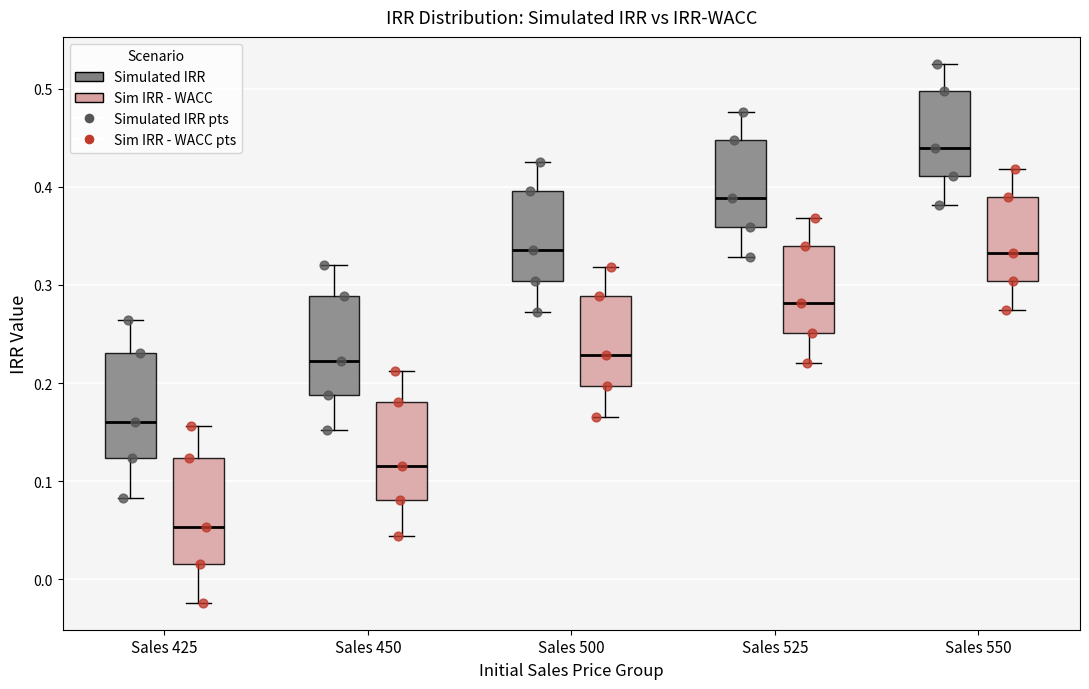

Reading left to right, read every box against the y-axis: the position of its median line, the range the box covers, and the ends of its whiskers. The values are not printed on the chart, so give them approximately, as read against the axis.

Sales 425 (Simulated IRR): median 0.16, box 0.12 to 0.23, whiskers 0.08 to 0.26
Sales 425 (Sim IRR - WACC): median 0.05, box 0.02 to 0.12, whiskers -0.02 to 0.16
Sales 450 (Simulated IRR): median 0.22, box 0.19 to 0.29, whiskers 0.15 to 0.32
Sales 450 (Sim IRR - WACC): median 0.12, box 0.08 to 0.18, whiskers 0.04 to 0.21
Sales 500 (Simulated IRR): median 0.34, box 0.30 to 0.40, whiskers 0.27 to 0.43
Sales 500 (Sim IRR - WACC): median 0.23, box 0.20 to 0.29, whiskers 0.17 to 0.32
Sales 525 (Simulated IRR): median 0.39, box 0.36 to 0.45, whiskers 0.33 to 0.48
Sales 525 (Sim IRR - WACC): median 0.28, box 0.25 to 0.34, whiskers 0.22 to 0.37
Sales 550 (Simulated IRR): median 0.44, box 0.41 to 0.50, whiskers 0.38 to 0.53
Sales 550 (Sim IRR - WACC): median 0.33, box 0.30 to 0.39, whiskers 0.27 to 0.42